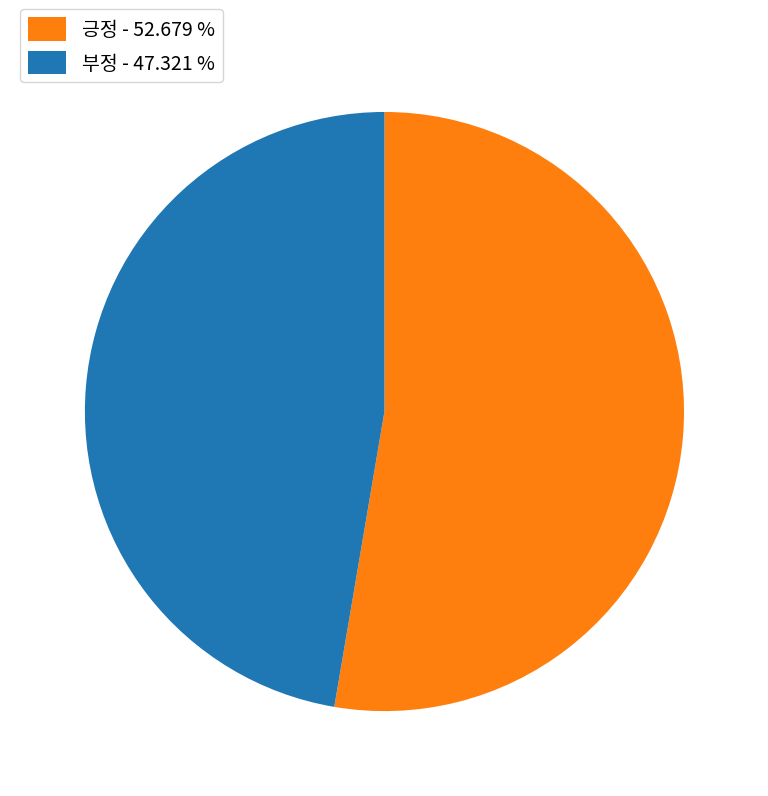

The 긍정 slice represents 53% of the pie. True or false?

True